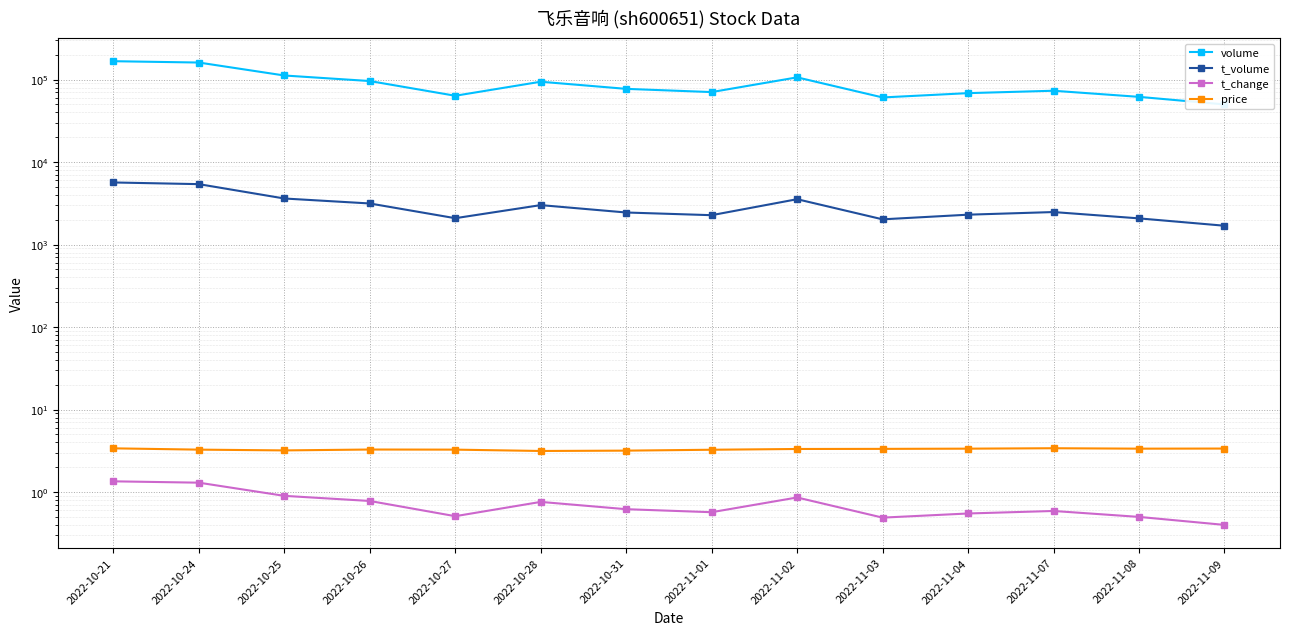

True or false: volume and t_change cross at least once.

False